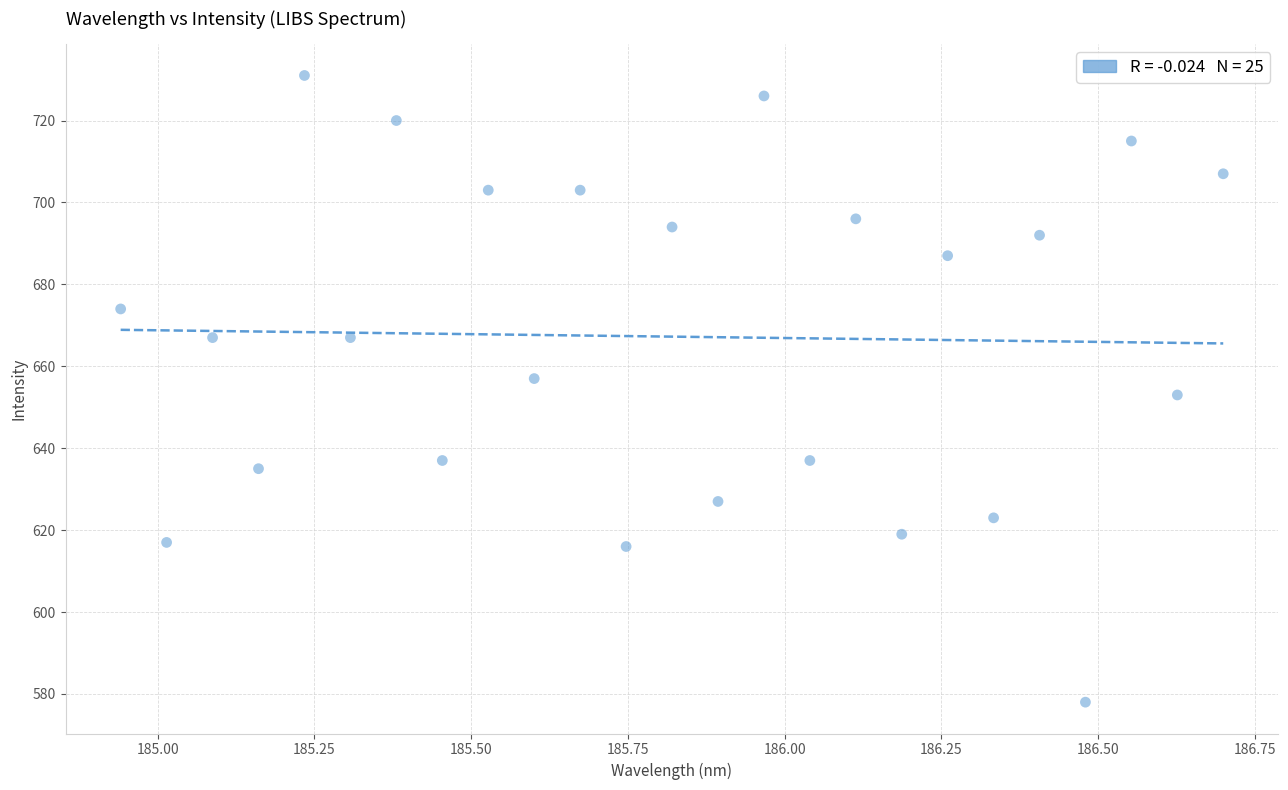

How many points are shown in the scatter plot?

25